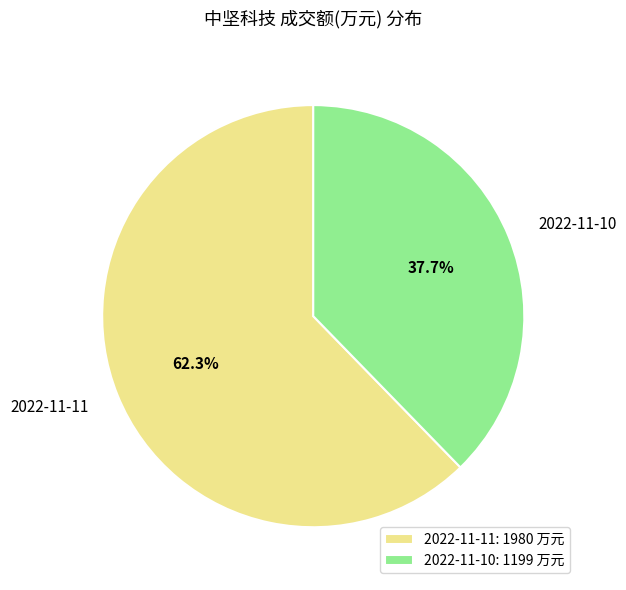

How many slices are in this pie chart?

2